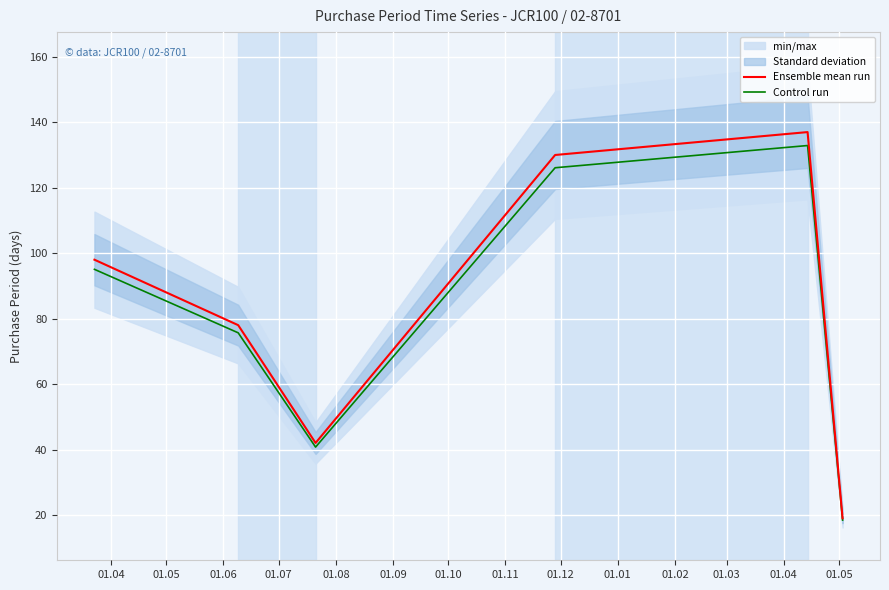

Rank the series by their average value, from highest to lowest.

Ensemble mean run, Control run